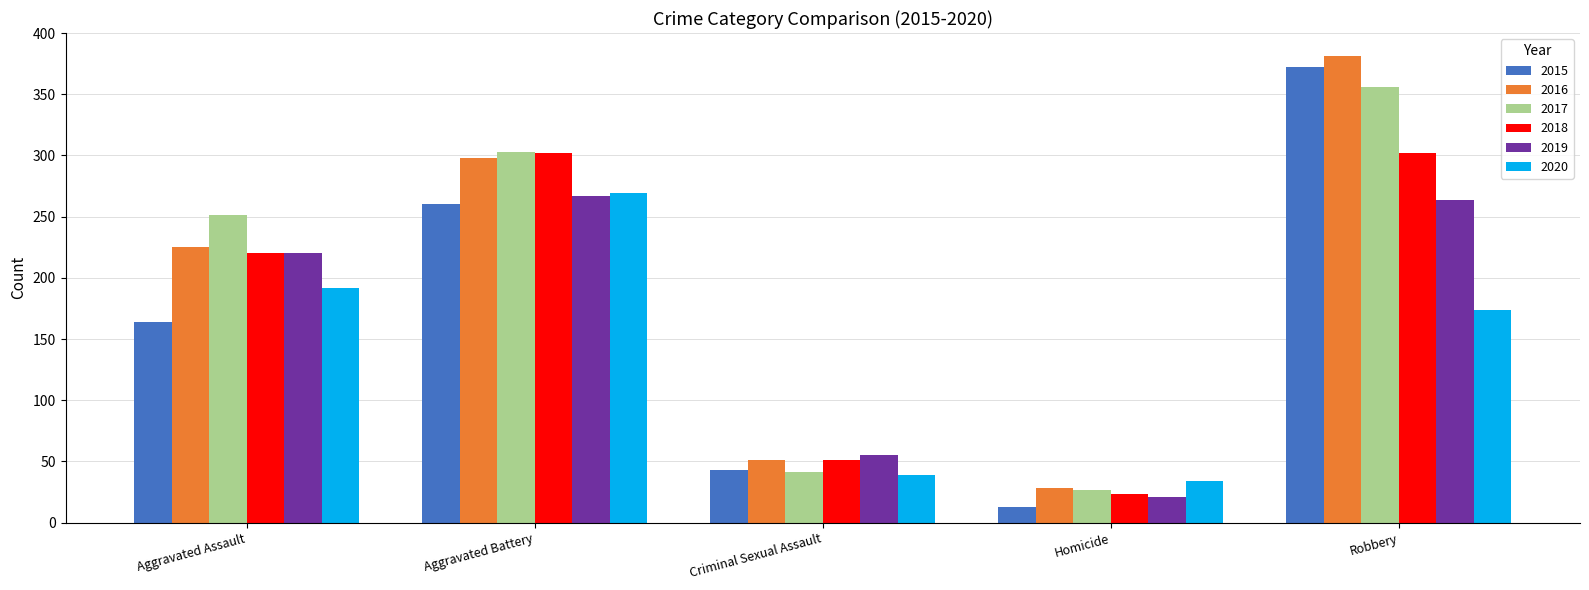

How many distinct data groups are displayed?

6